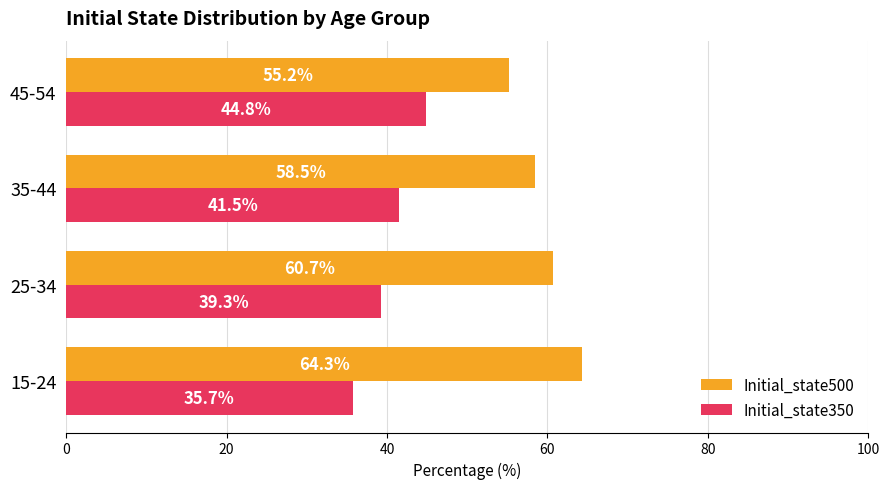

At which label is Initial_state500 closest to 59?

35-44